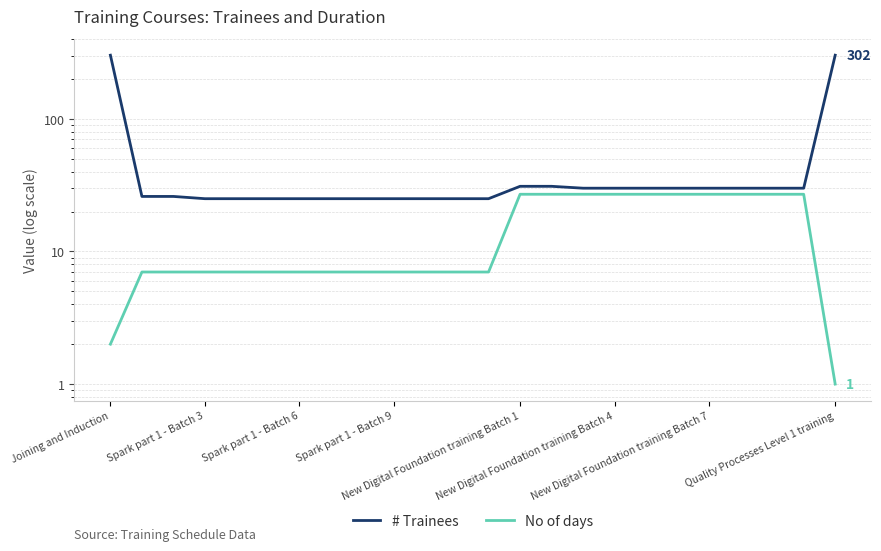

Between 19 and 11, which is larger?

19